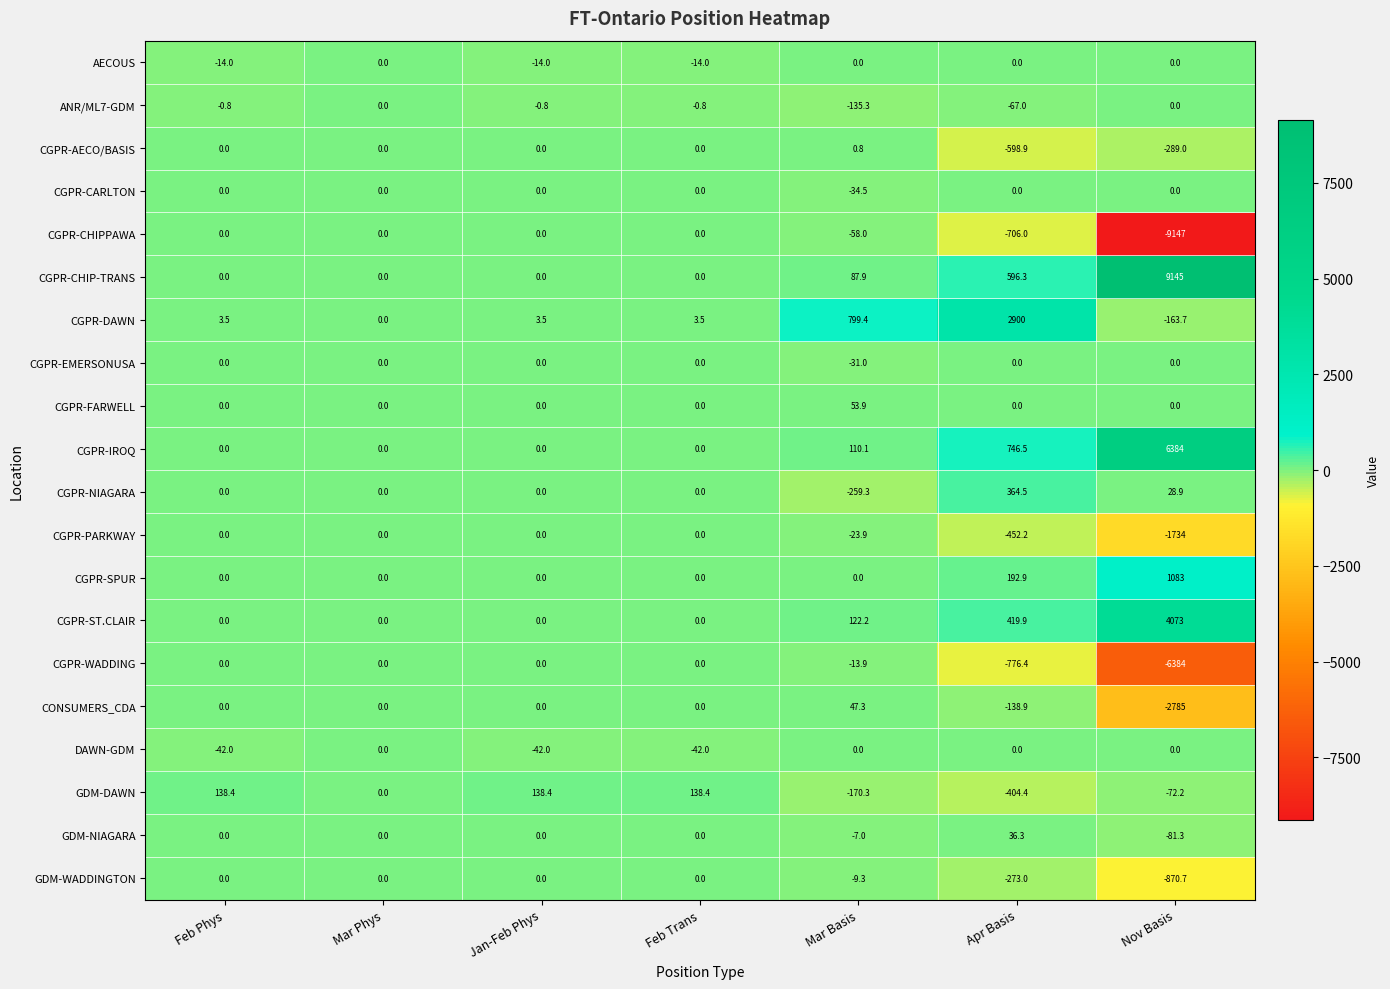

What is the spread (max minus min) of values at Mar Basis?

1058.7